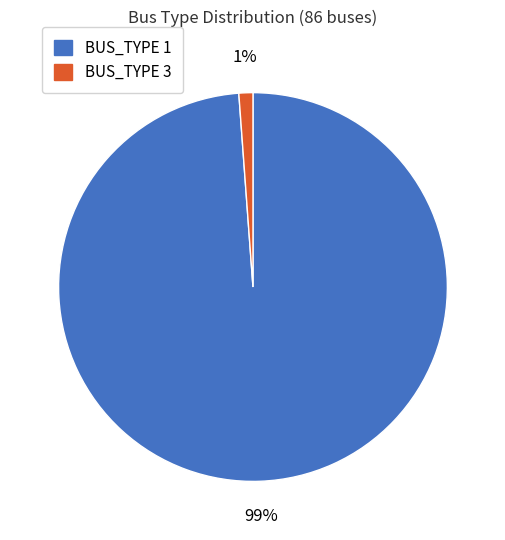

Do BUS_TYPE 3 and BUS_TYPE 1 together represent more than half of the pie?

Yes